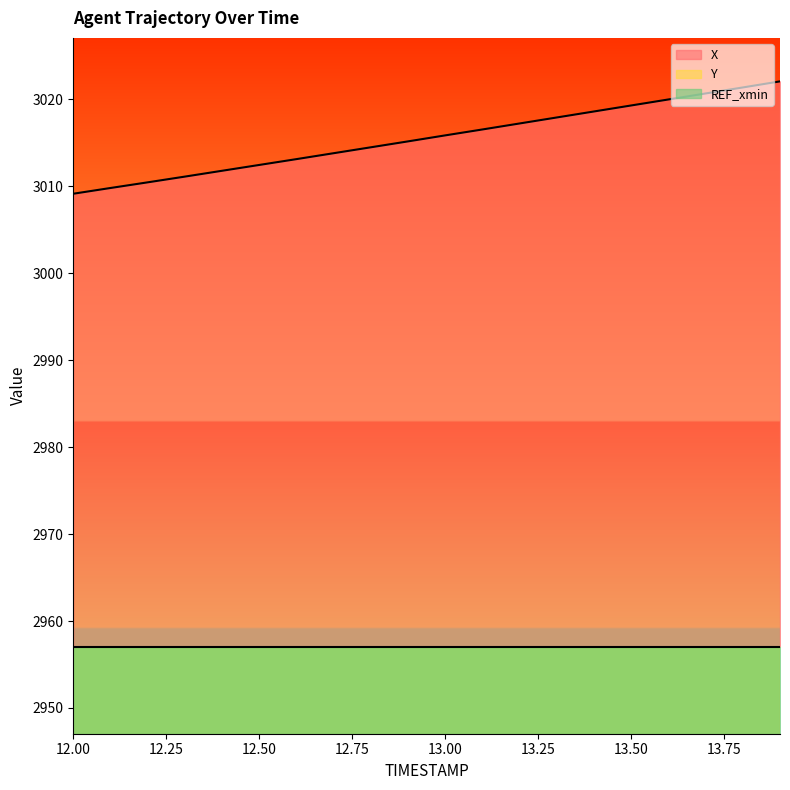

What is the sum of the X values at 13.4 and 12.3?

6029.7